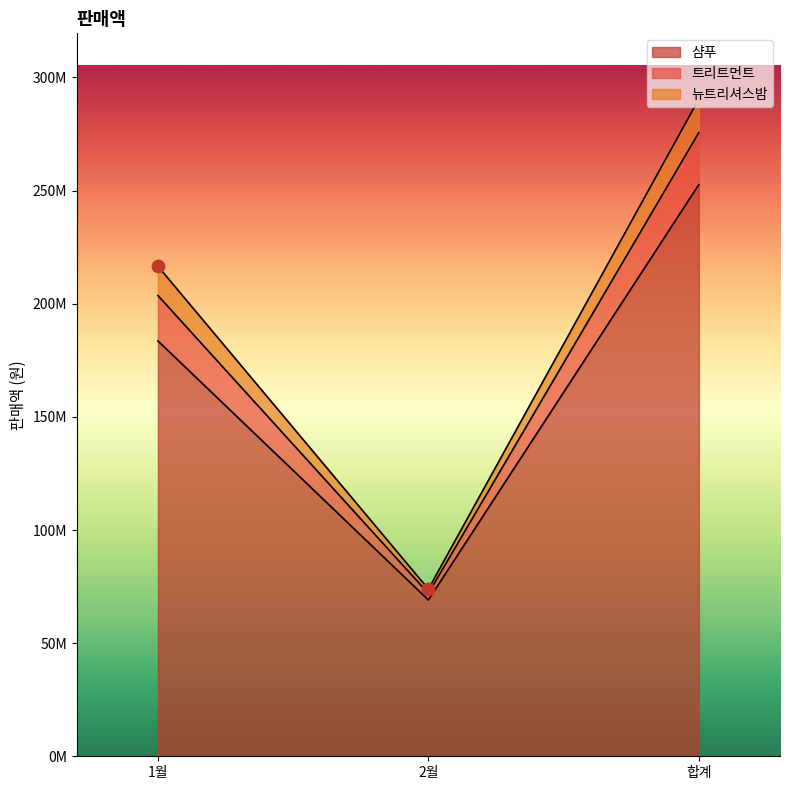

Which series reaches the minimum Y coordinate?

뉴트리셔스밤